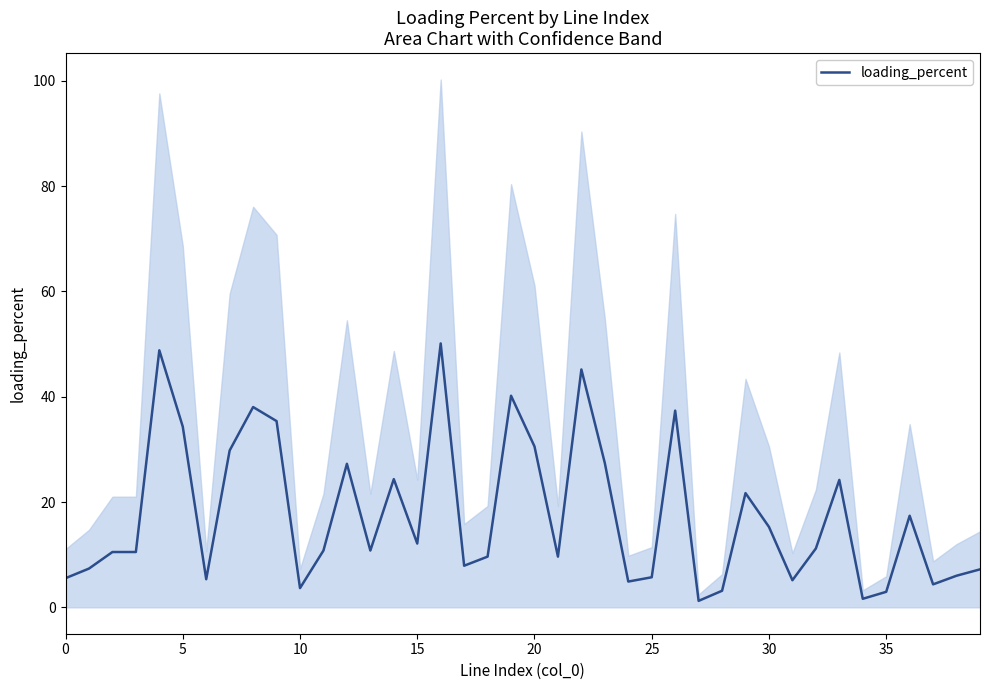

The value at 34 is 1.6. True or false?

True